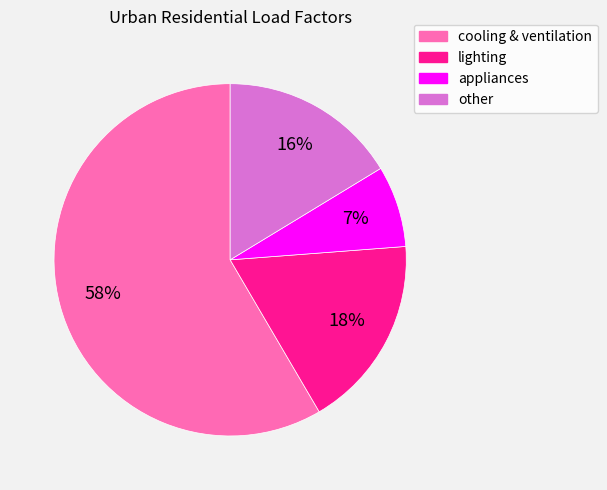

Which category has the biggest portion of the pie?

cooling & ventilation